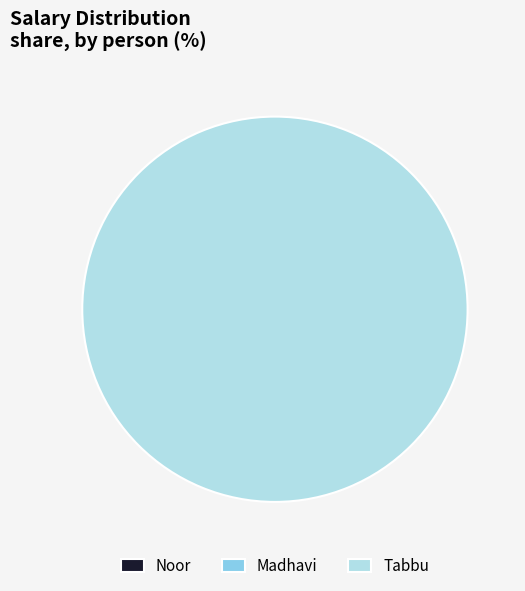

How many slices are in this pie chart?

3